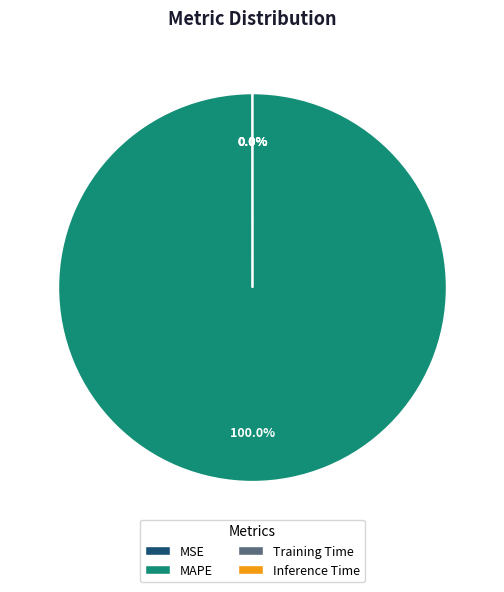

Which category has the biggest portion of the pie?

MAPE